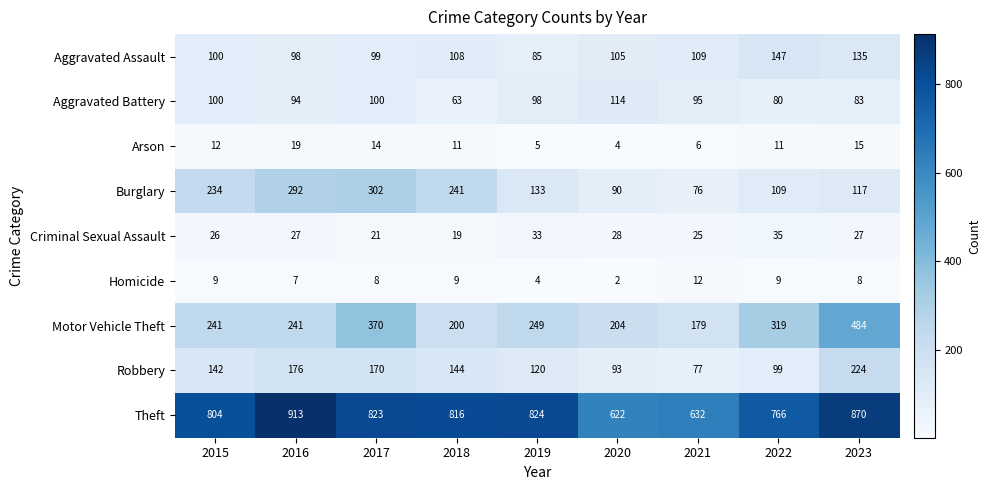

Rank the series at 2020 from lowest to highest value.

Homicide, Arson, Criminal Sexual Assault, Burglary, Robbery, Aggravated Assault, Aggravated Battery, Motor Vehicle Theft, Theft